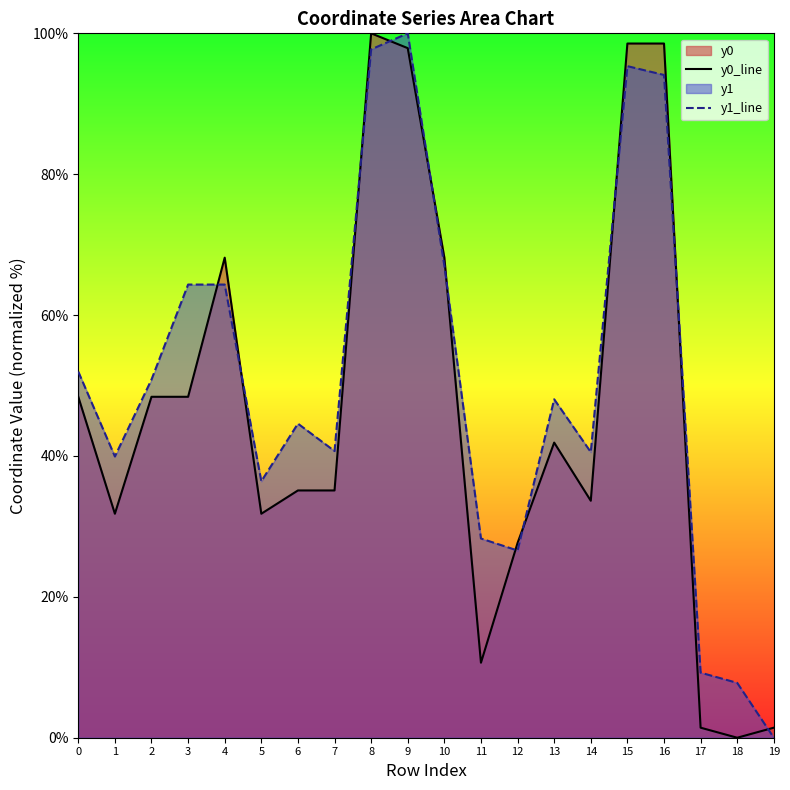

In y0_line, how many points are higher than both neighbors (excluding endpoints)?

3